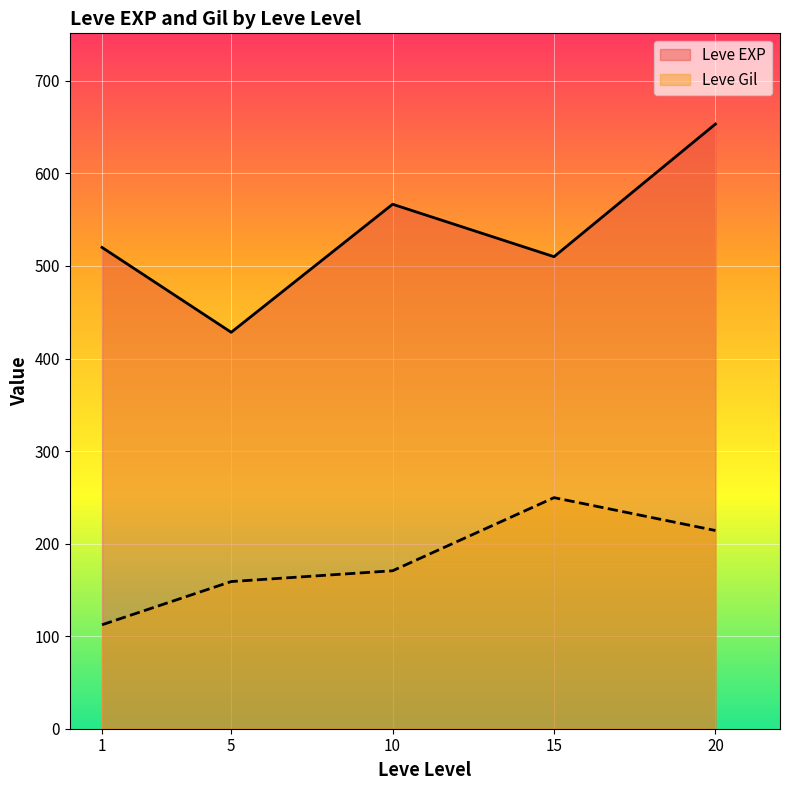

Count the number of data series in this chart.

2